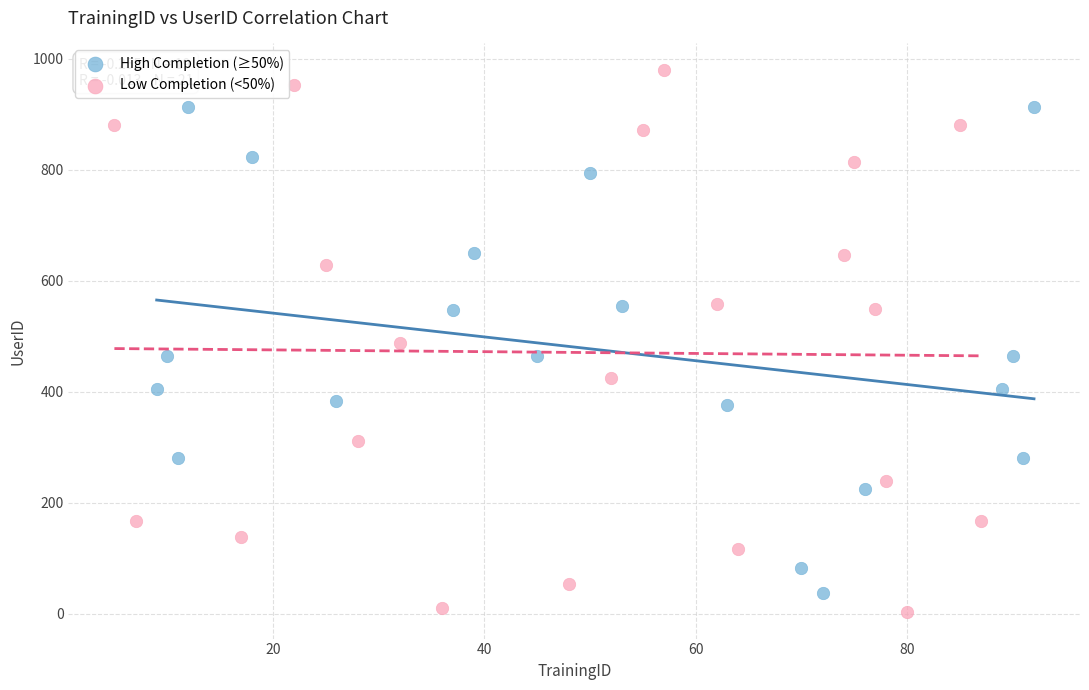

Which series has the widest spread of Y values?

Low Completion (<50%)